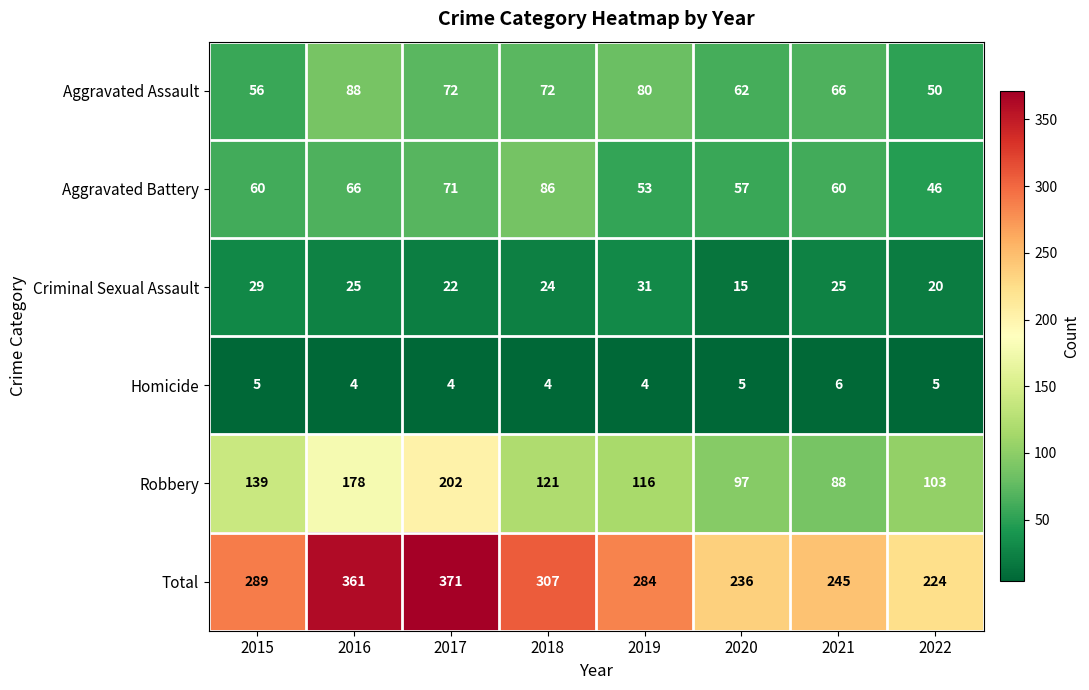

The value of Criminal Sexual Assault at 2022 is 9. True or false?

False